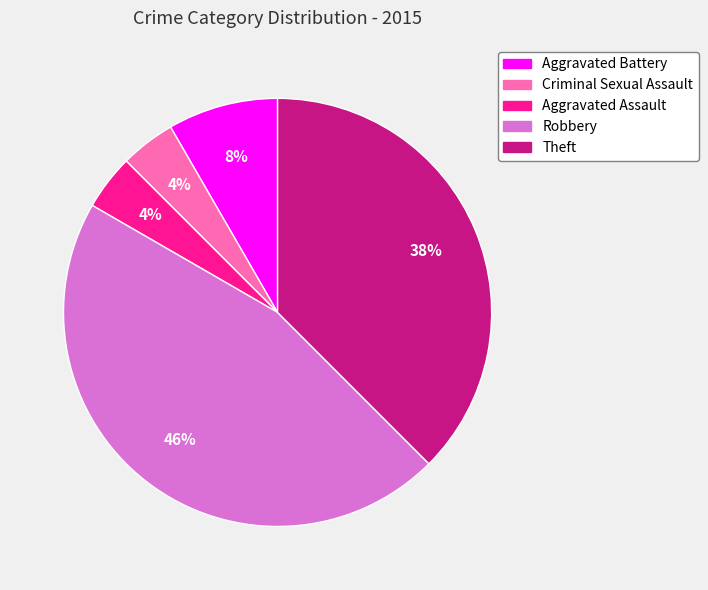

To the nearest percent, what is the difference between the Robbery and Criminal Sexual Assault slice percentages?

42%